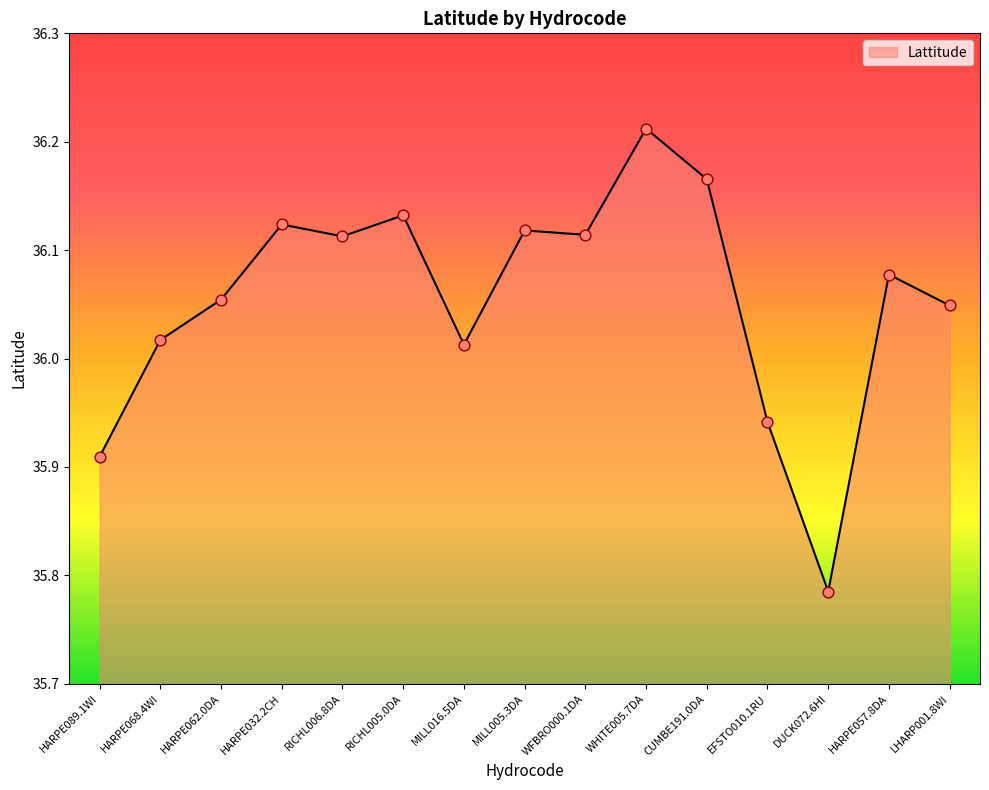

What is the change in value from HARPE062.0DA to DUCK072.6HI?

-0.3